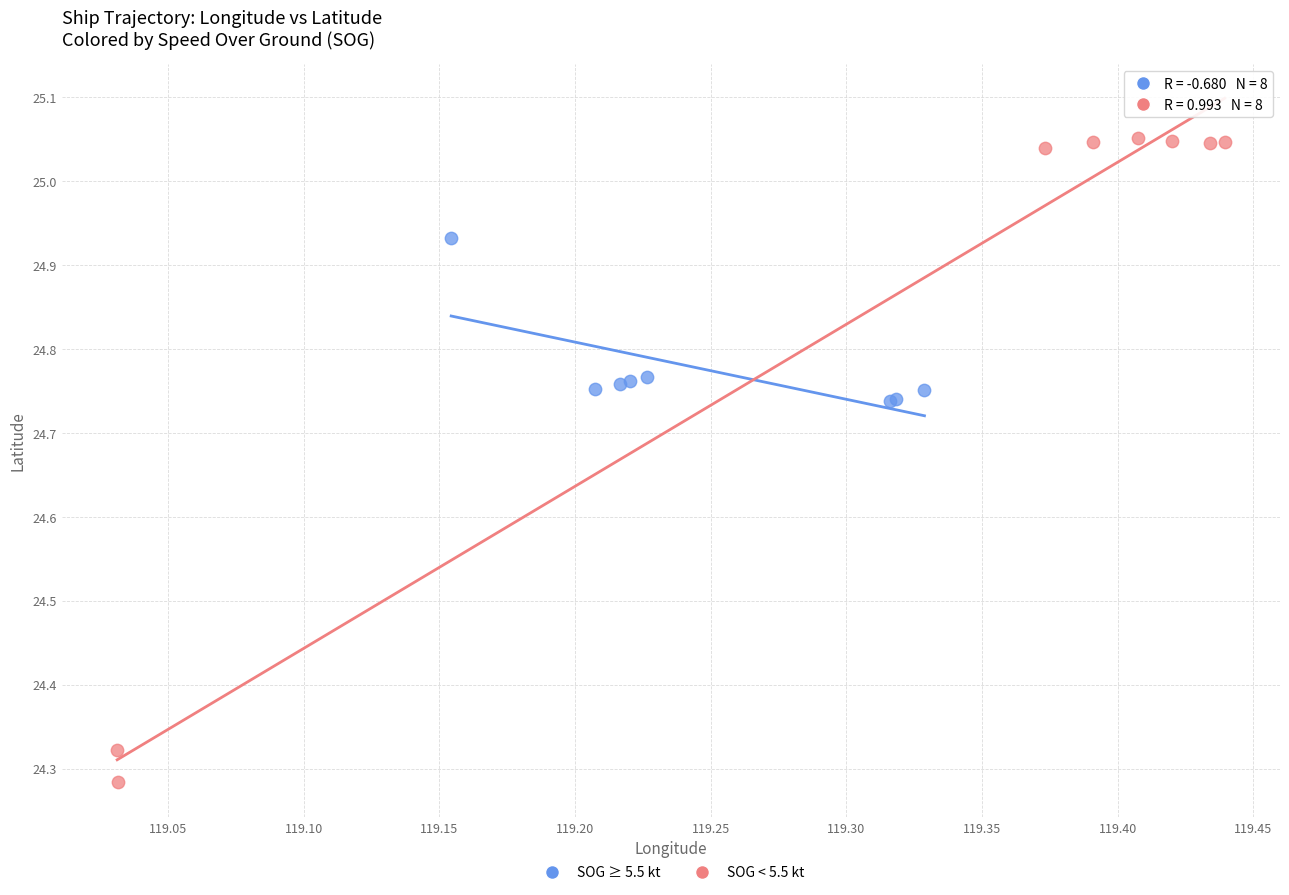

Which series reaches the minimum Y coordinate?

SOG < 5.5 kt